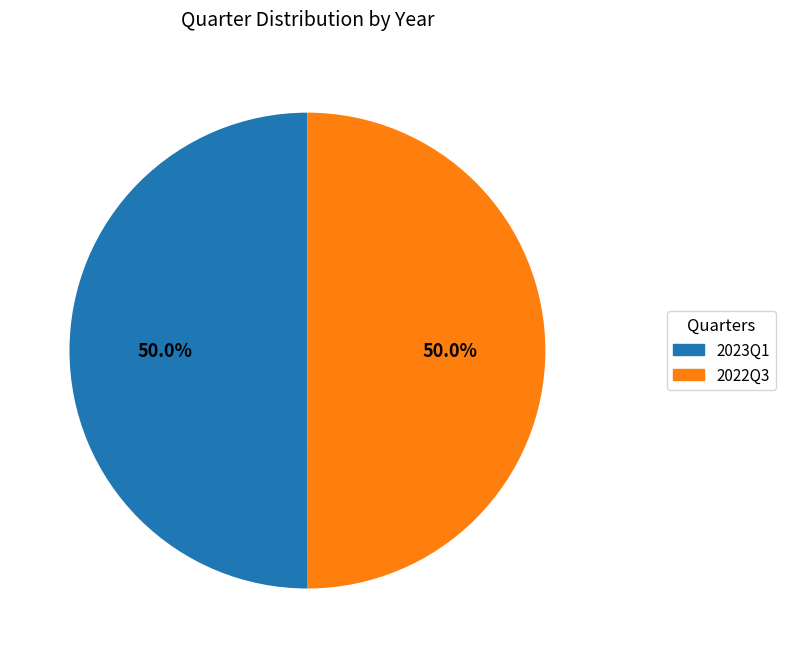

The 2022Q3 slice represents 39% of the pie. True or false?

False